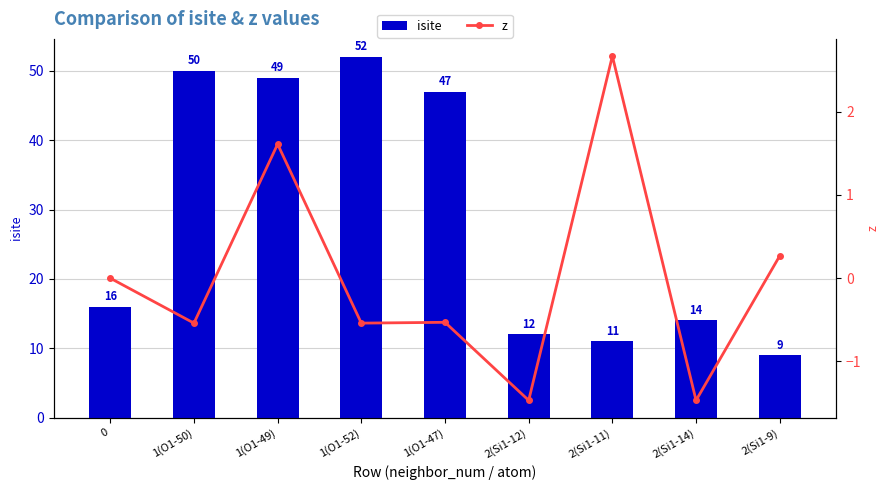

What is the spread (max minus min) of values at 2(Si1-12)?

13.5